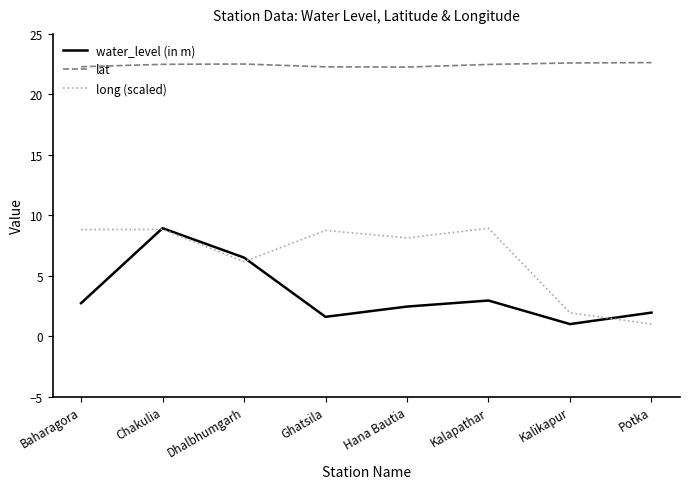

True or false: lat and water_level (in m) cross at least once.

False